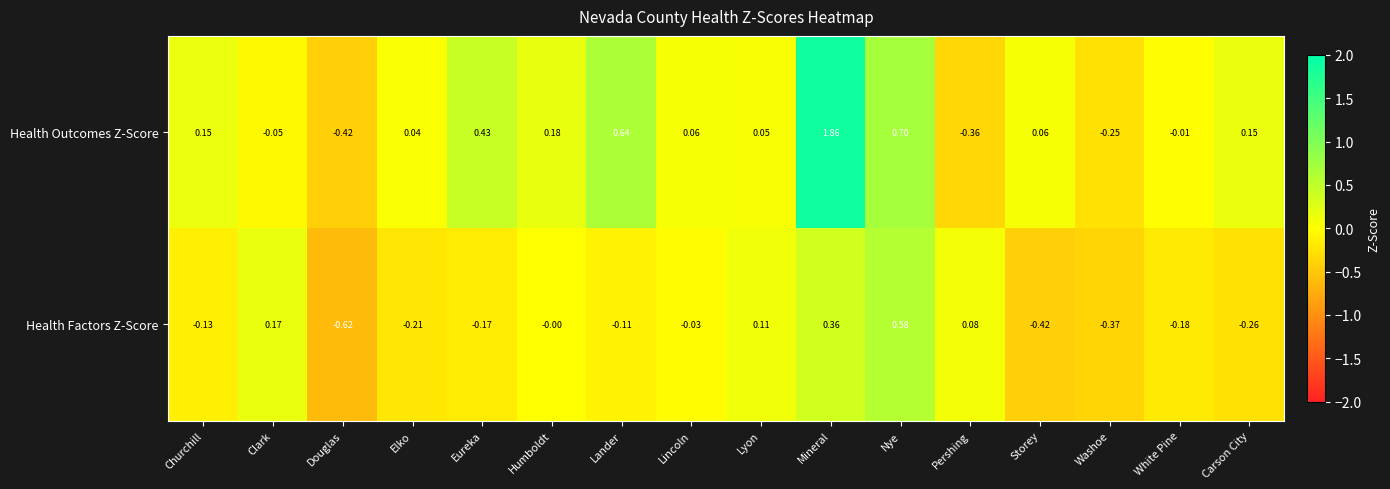

How many values in the Health Outcomes Z-Score series exceed 0?

11